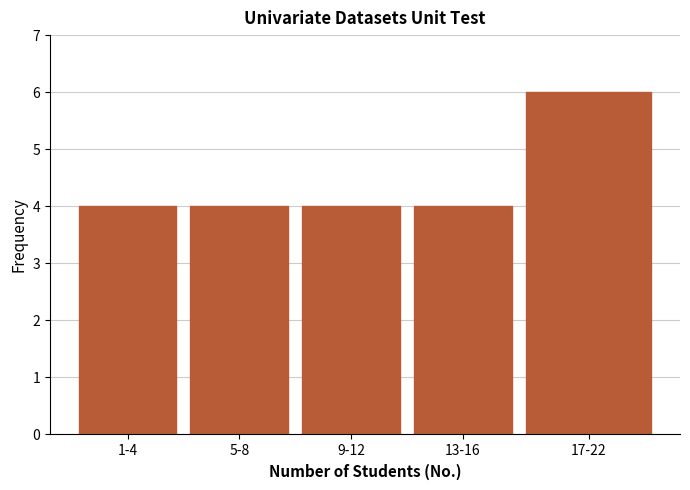

Reading left to right, transcribe all the data shown in this chart.

1-4=4	5-8=4	9-12=4	13-16=4	17-22=6